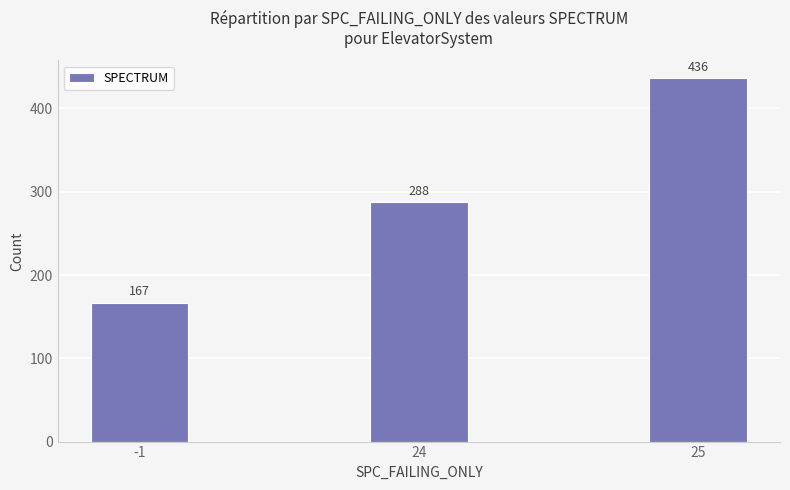

Rank the categories by value from lowest to highest.

-1, 24, 25